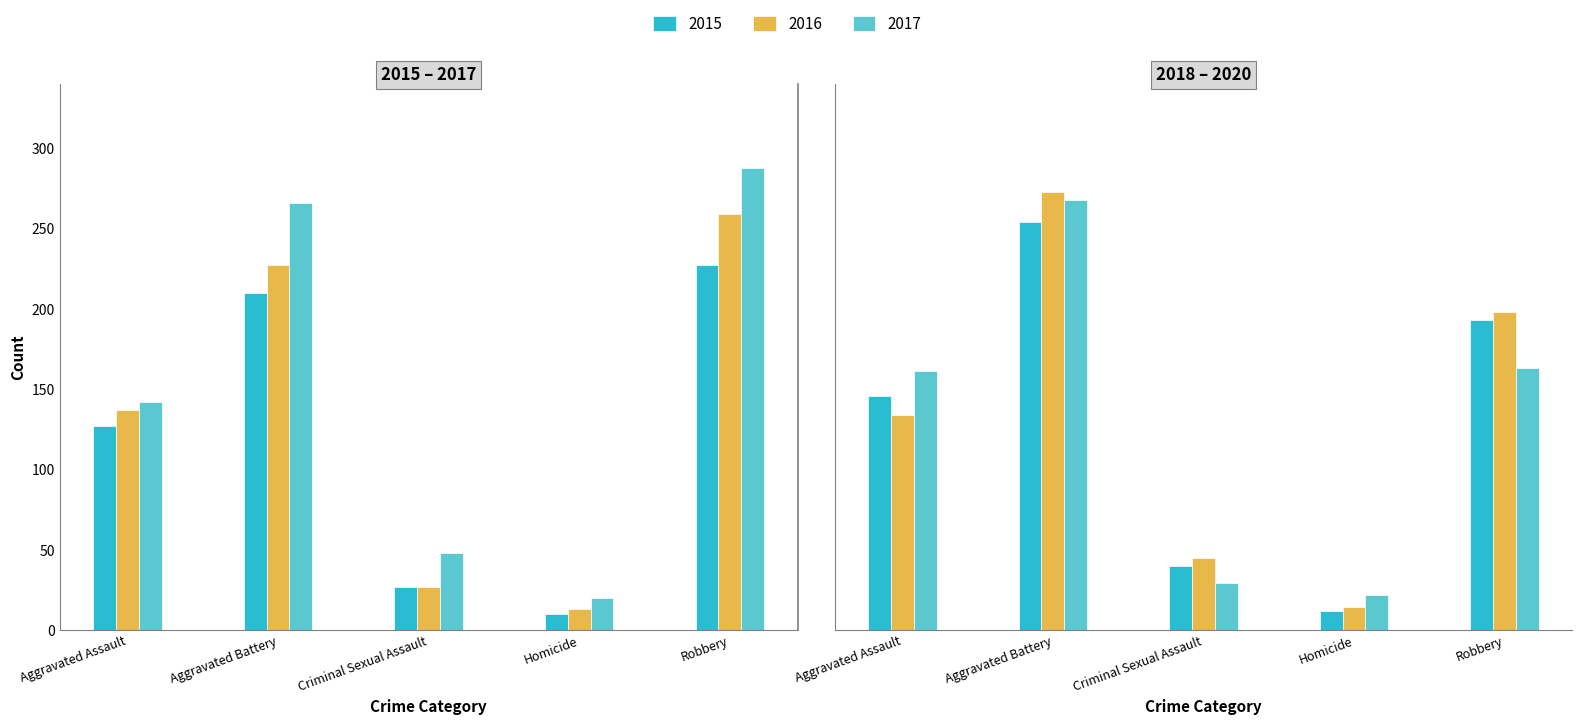

What is the average value of the 2015 series?

120